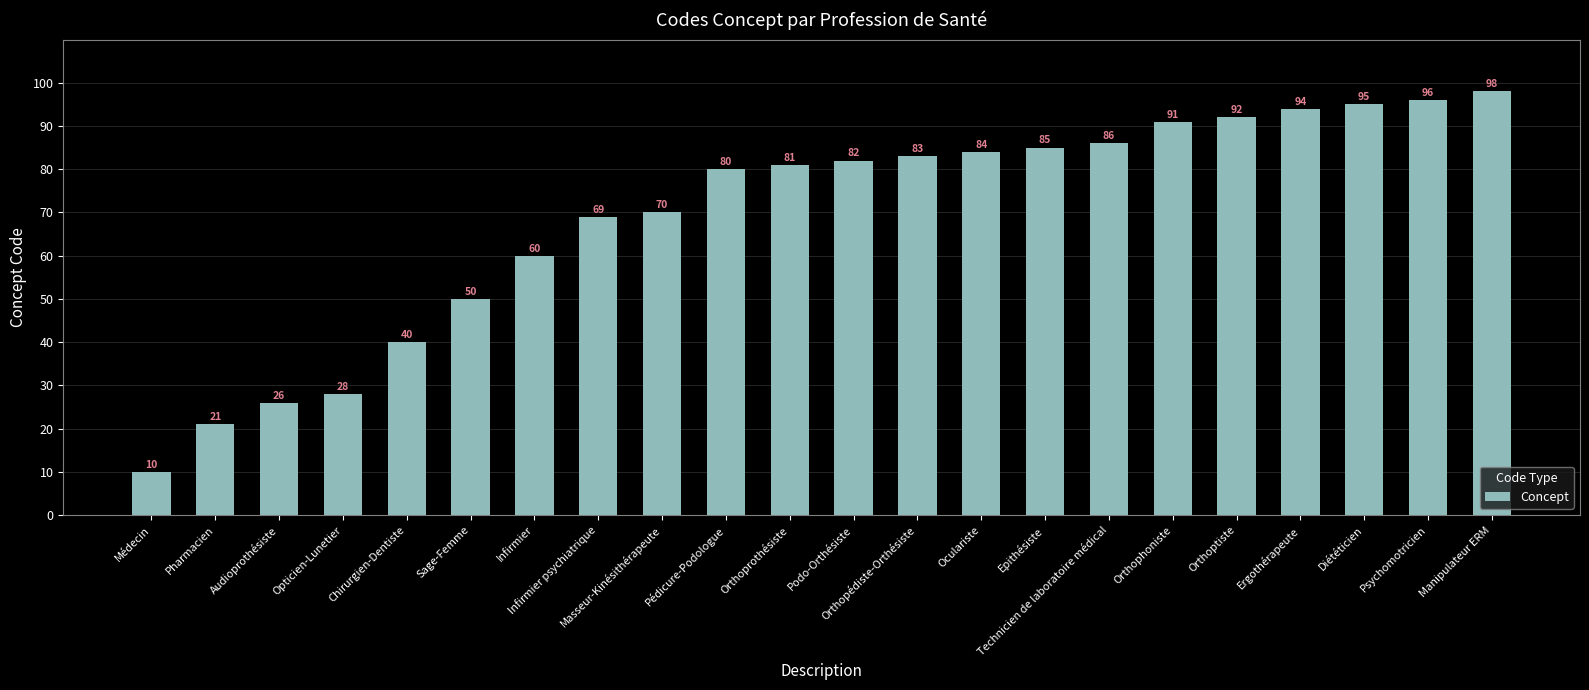

The chart shows a value of 44 at Audioprothésiste. True or false?

False